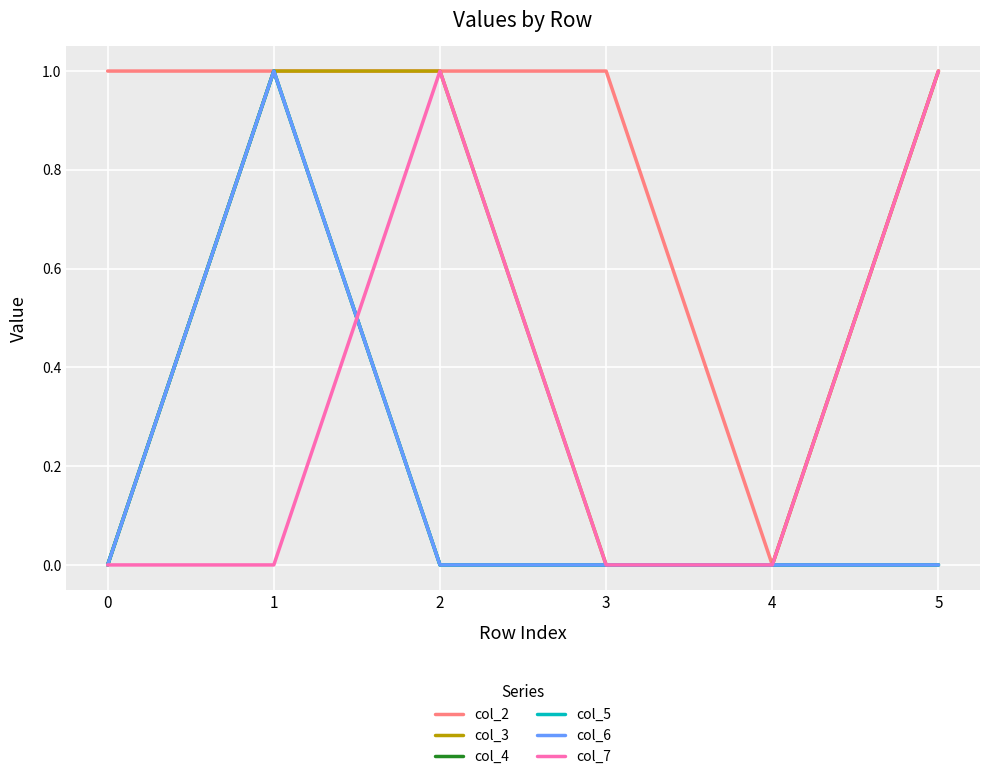

Does the chart display data point markers on the line(s)?

No